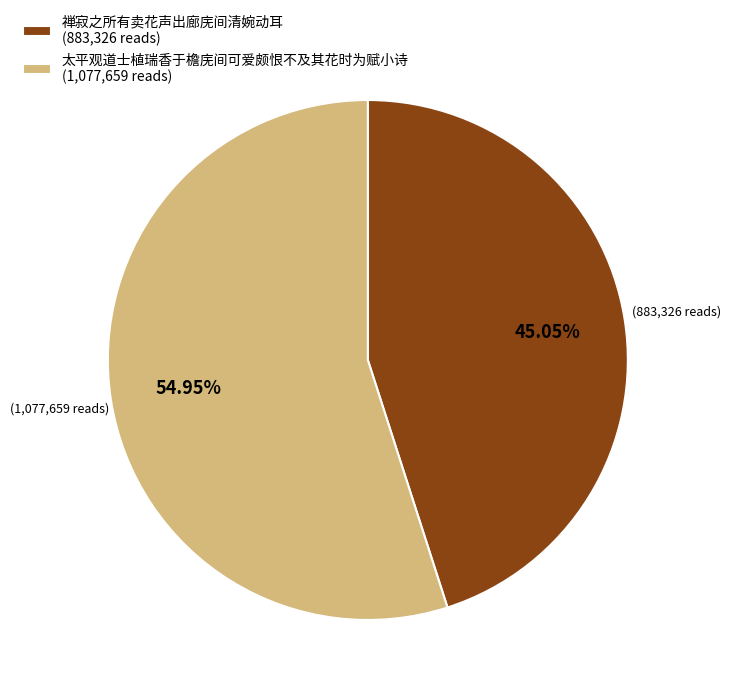

Does 禅寂之所有卖花声出廊庑间清婉动耳 account for over 50% of the chart?

No